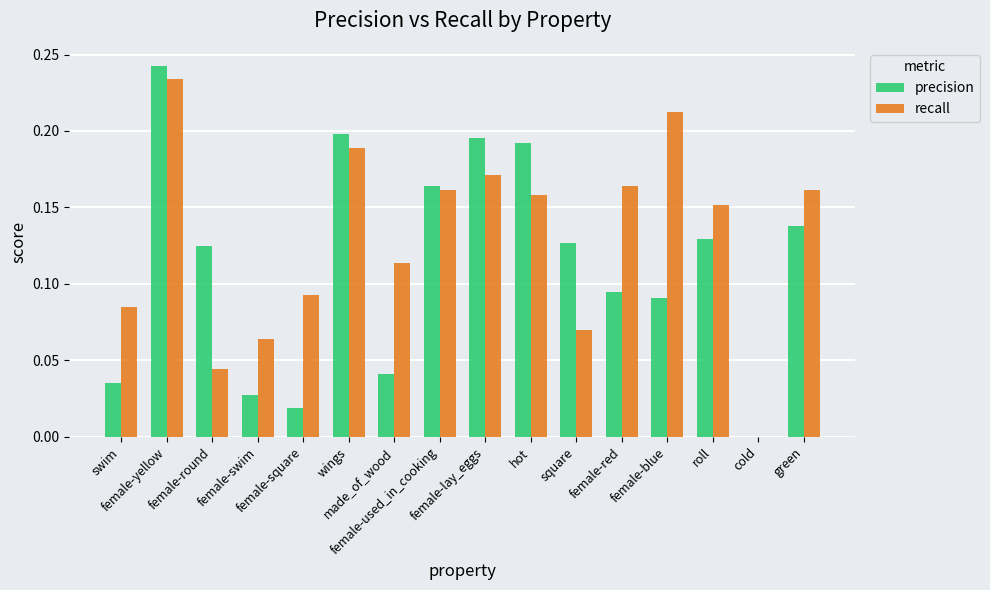

What is the sum of all recall values?

2.1